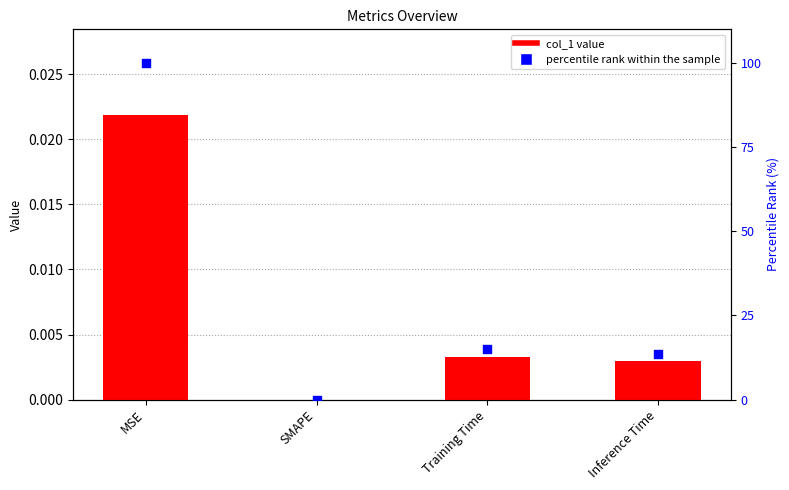

Which series reaches the minimum Y coordinate?

col_1